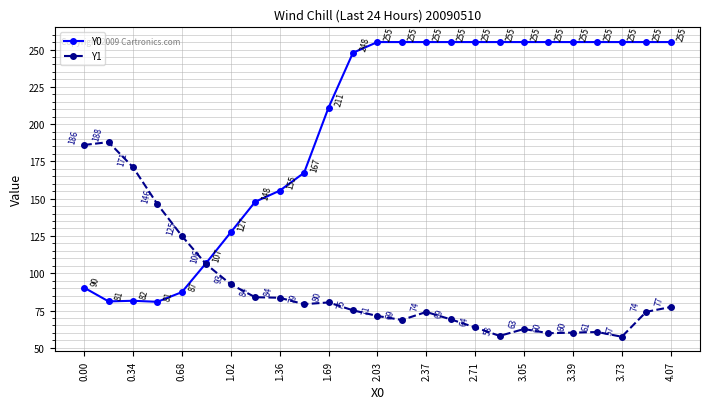

What is the sum of all Y1 values?

2273.8